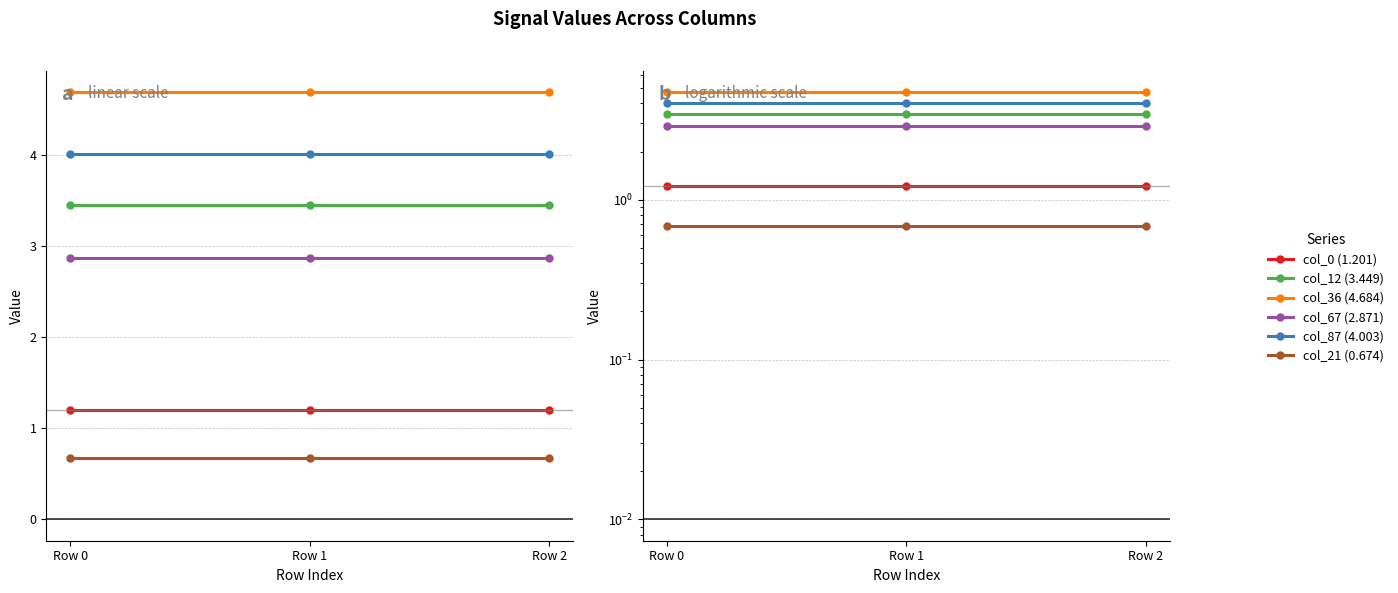

Does the chart display data point markers on the line(s)?

Yes